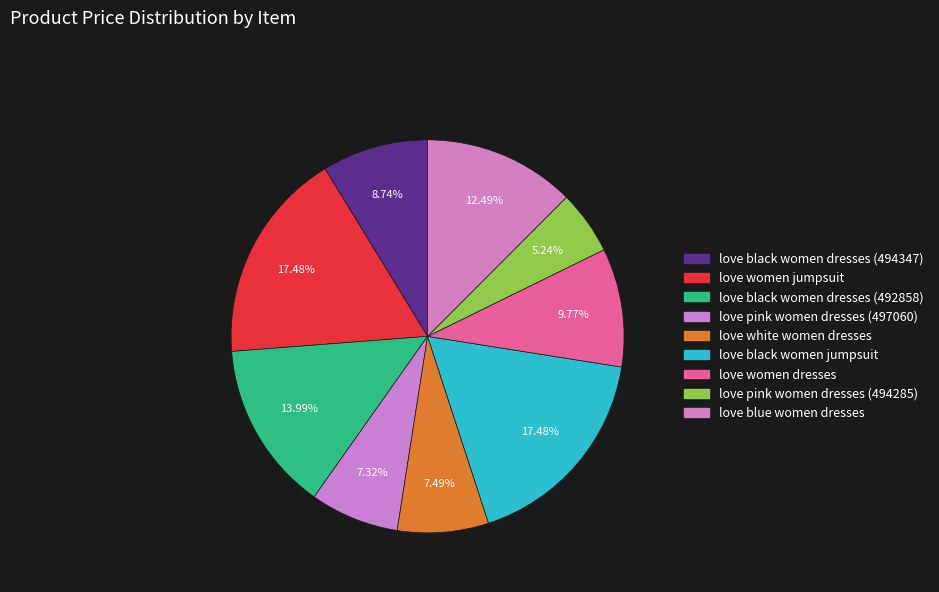

The love women dresses slice represents 23% of the pie. True or false?

False